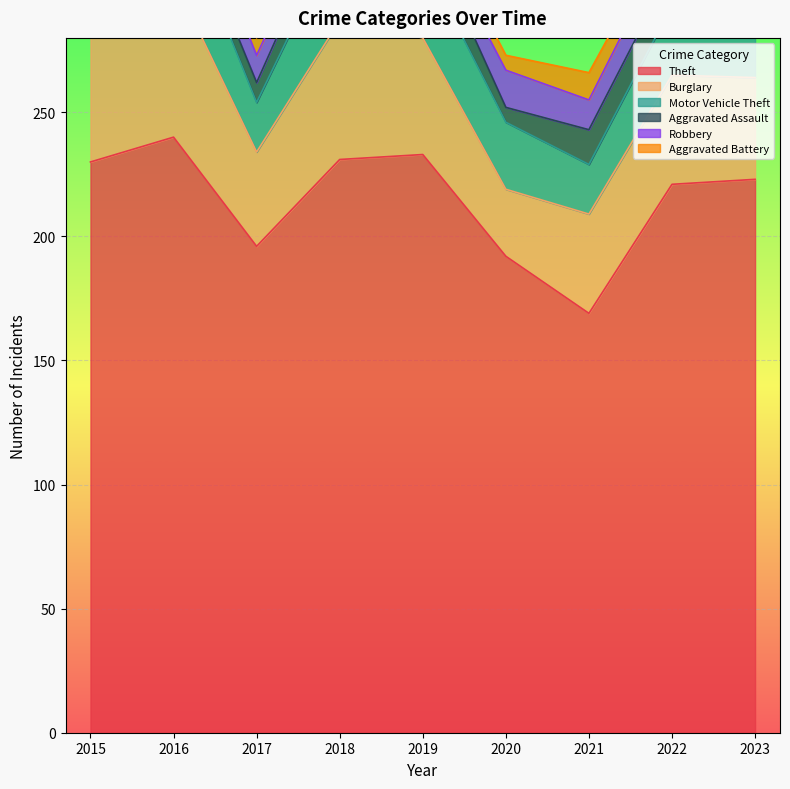

What is the total value across all series at 2022?

327